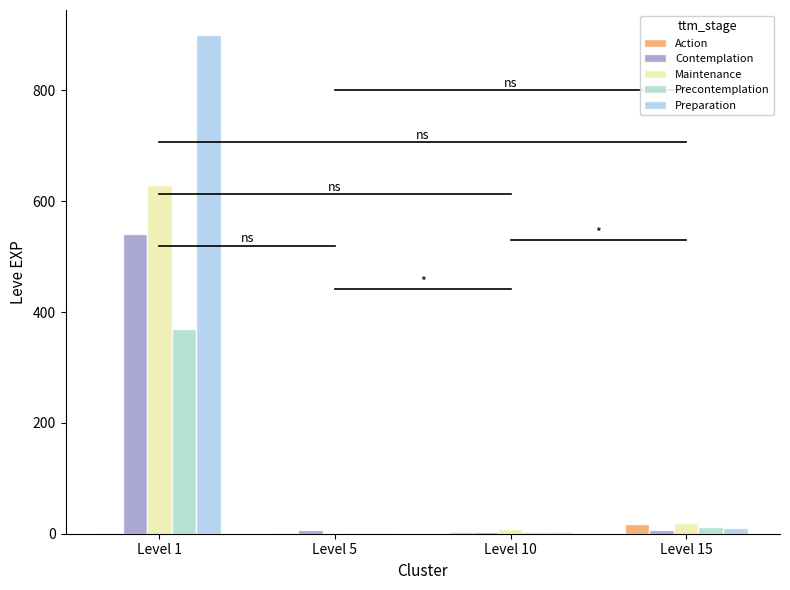

The value of Contemplation at Level 5 is 8. True or false?

False